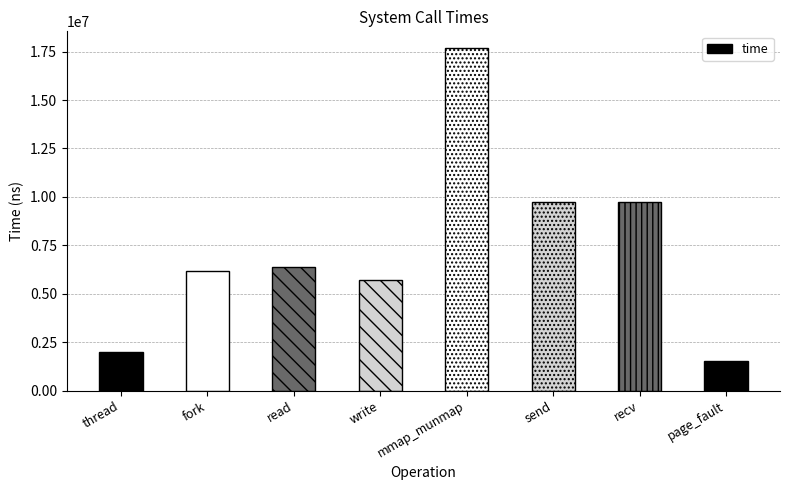

What is the value of the 8th bar from the left?

1555996